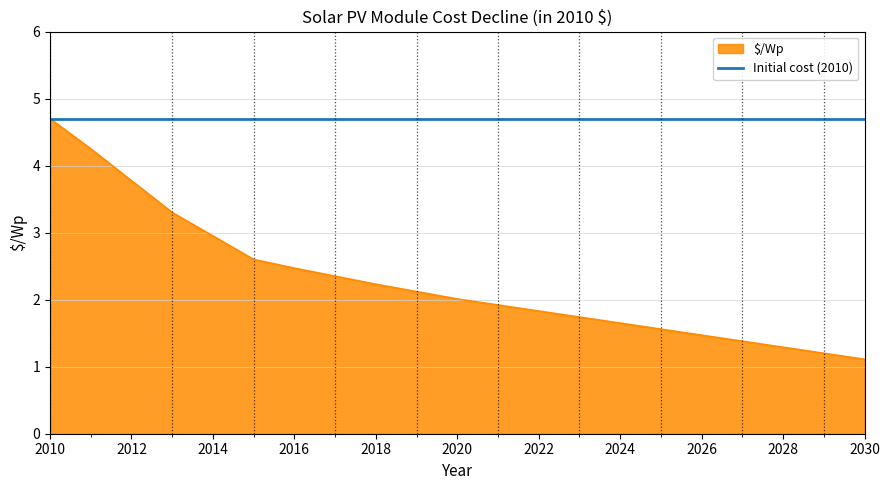

How many lines are shown in the chart?

2